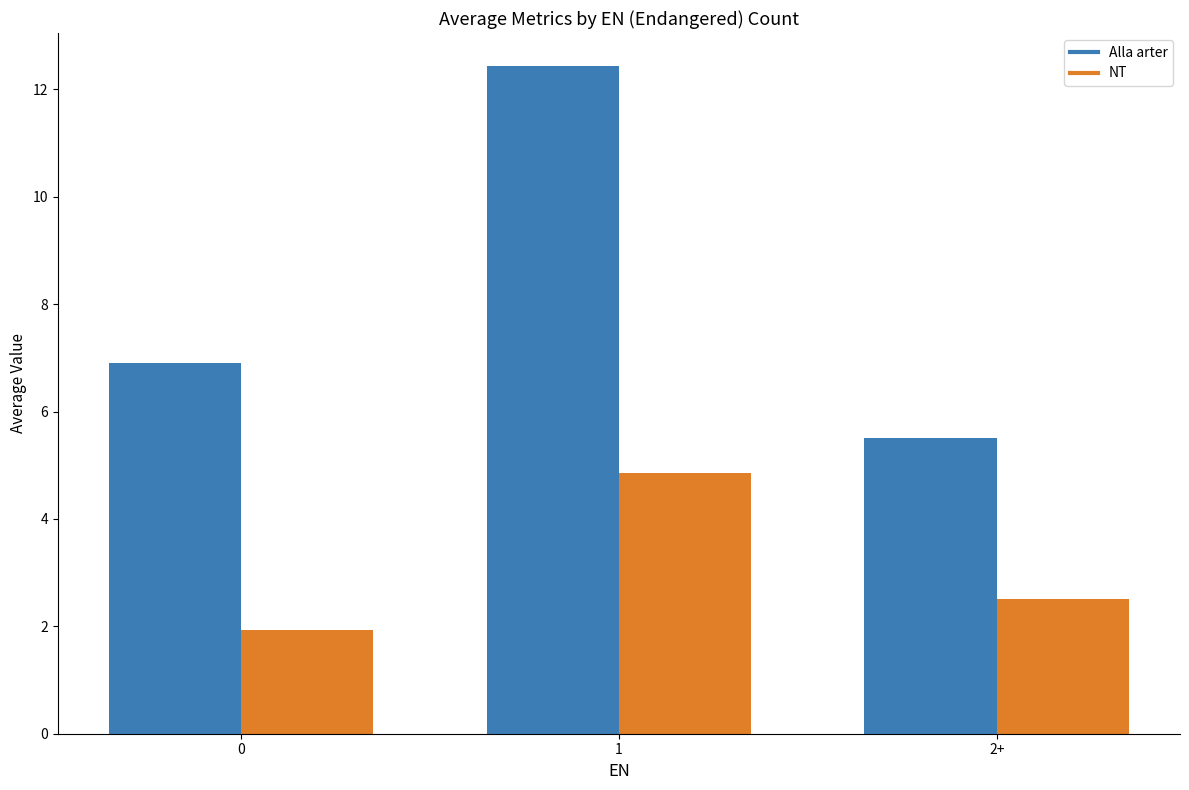

How many distinct data groups are displayed?

2